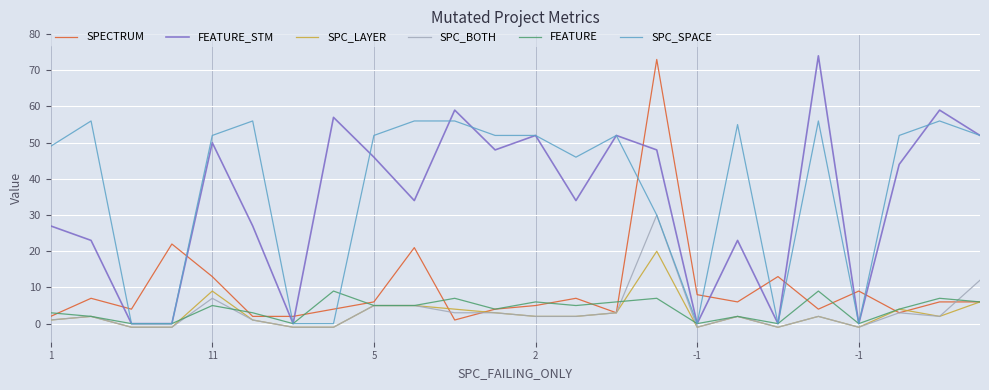

What is the maximum value for FEATURE?

9